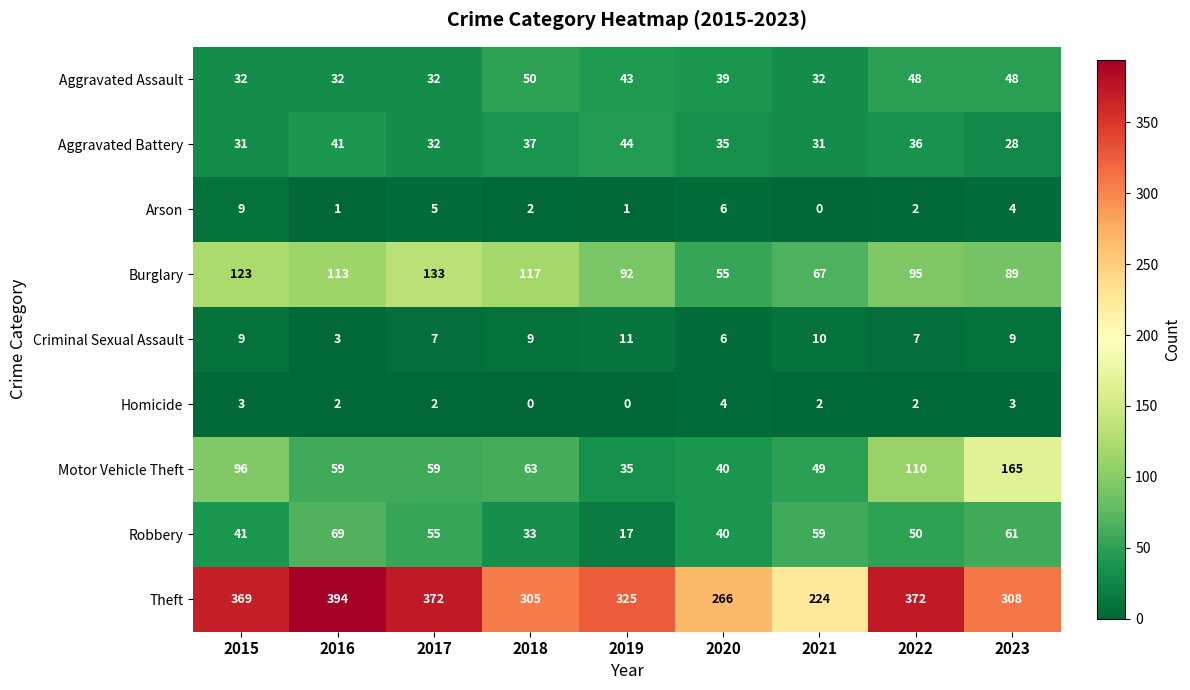

What is the difference between the maximum and minimum values in the Robbery series?

52